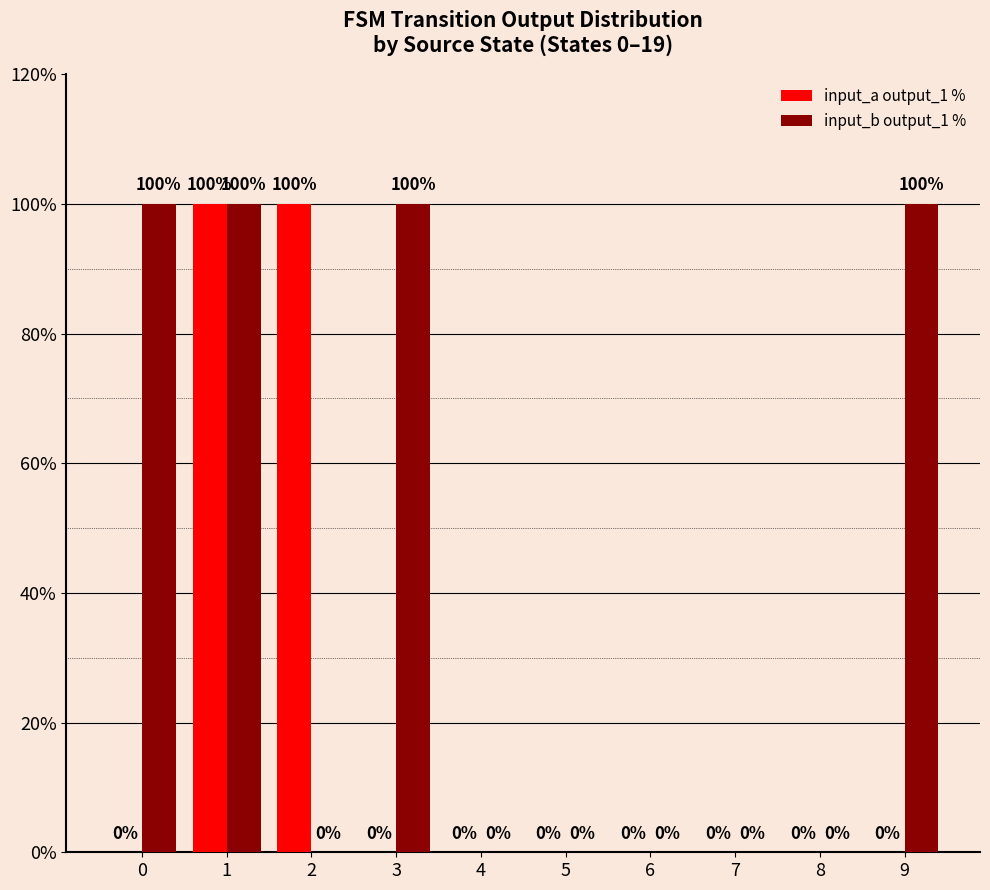

True or false: input_a output_1 % has a value of 100 at 1.

True